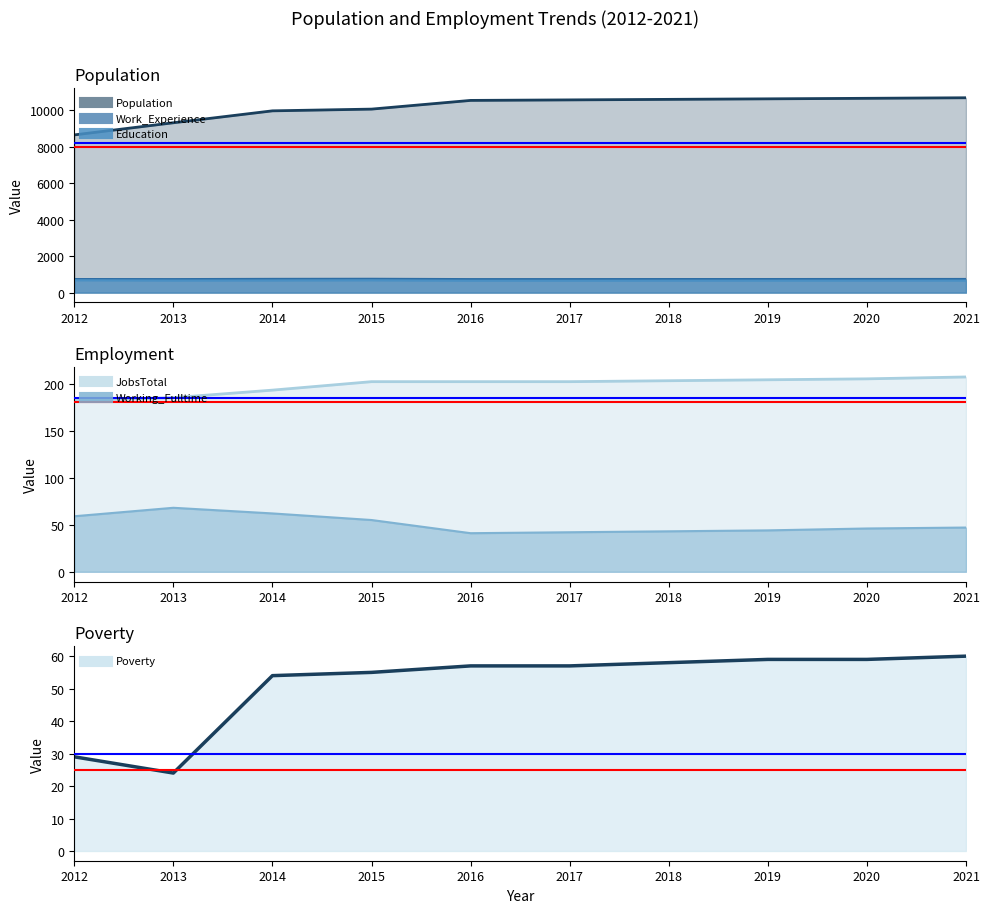

In Poverty, how many points are lower than both neighbors (excluding endpoints)?

1